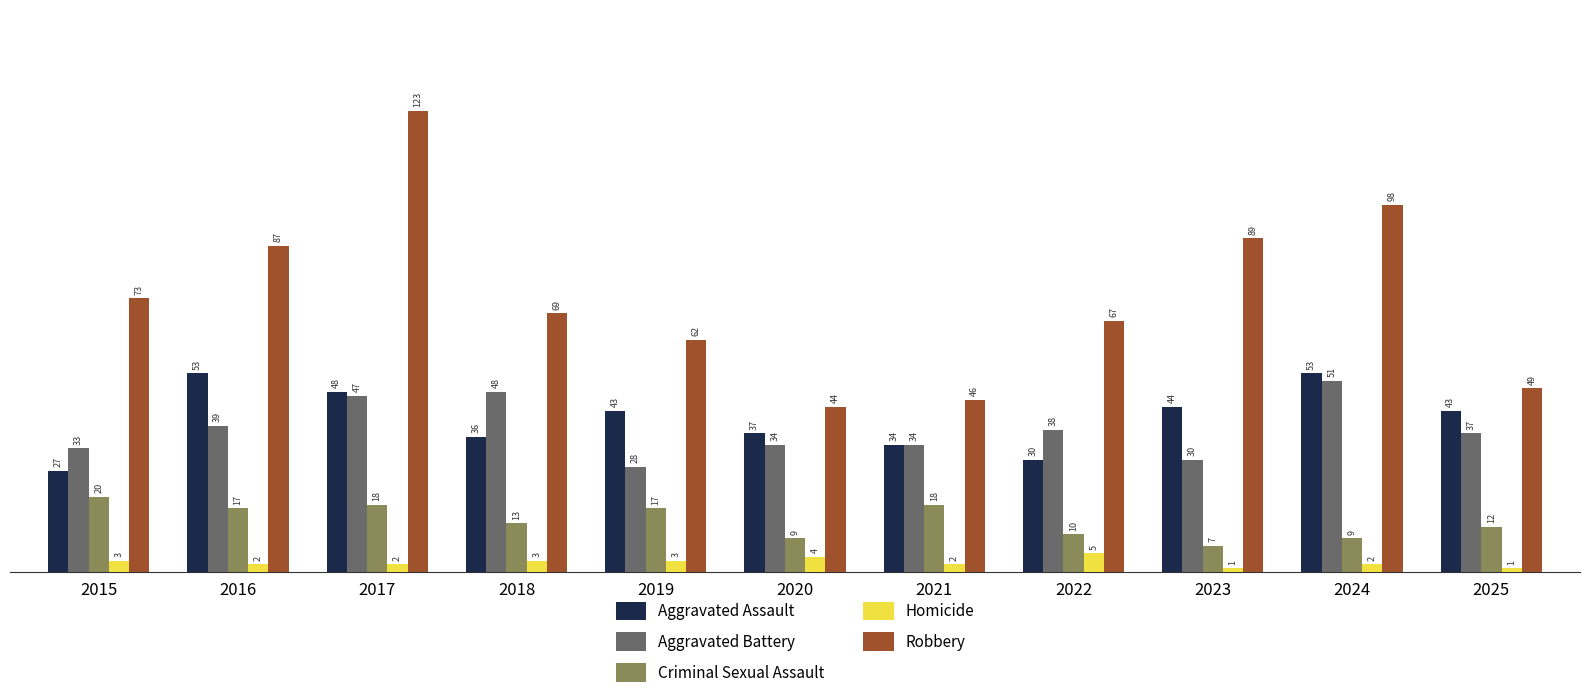

What is the value of the Aggravated Assault bar at the 6th from the left?

37